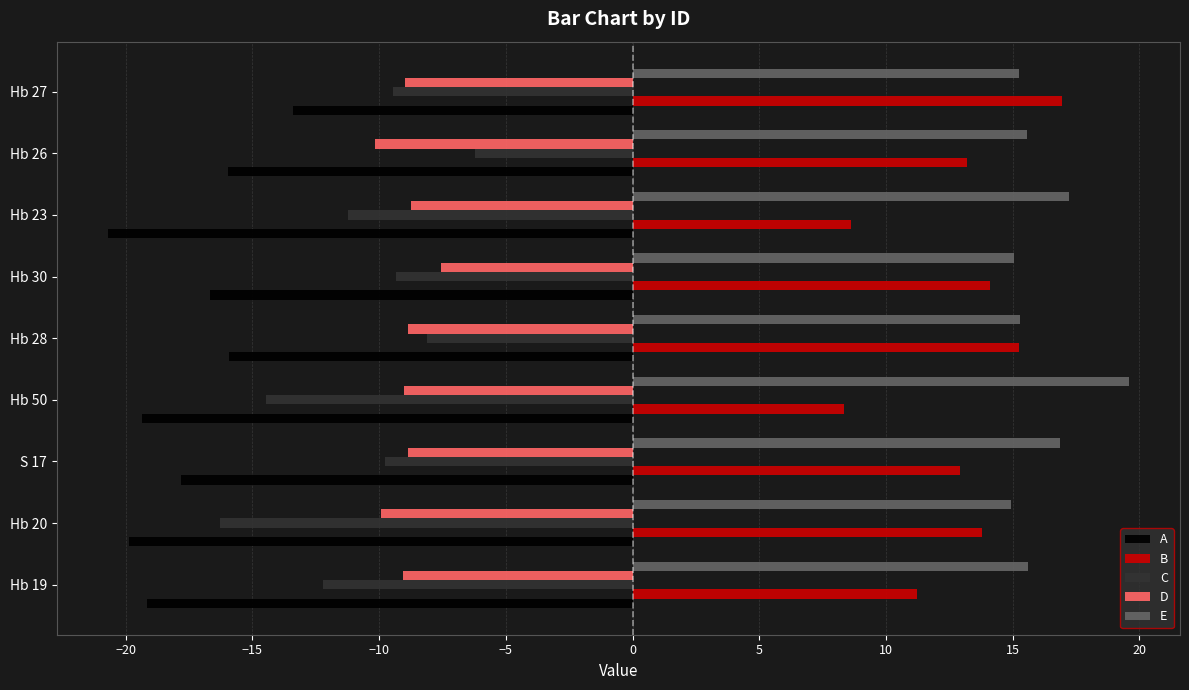

Which label corresponds to the largest value in the chart?

Hb 50